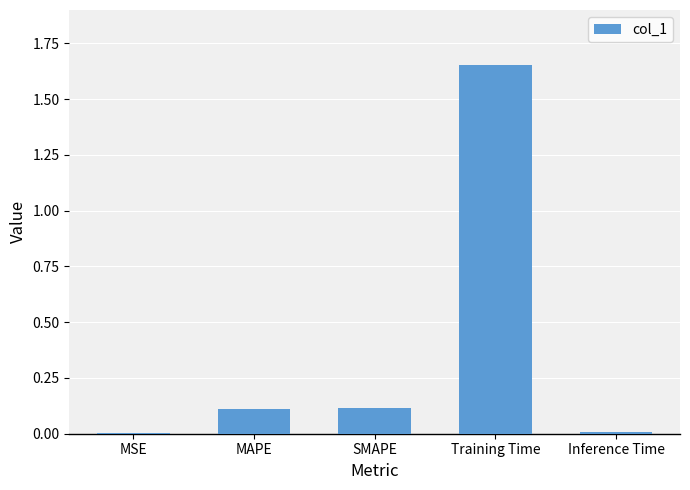

The value at MAPE is 0.1. True or false?

True